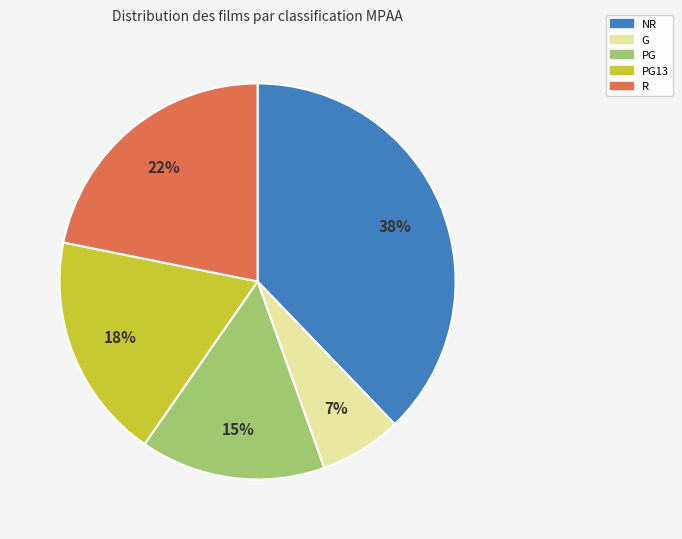

To the nearest percent, what is the difference between the largest and smallest slice percentages?

31%